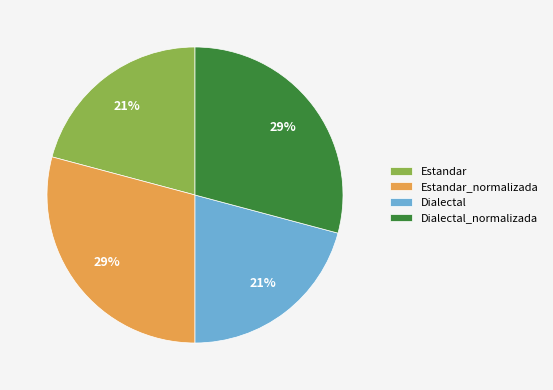

Does Estandar account for over 50% of the chart?

No